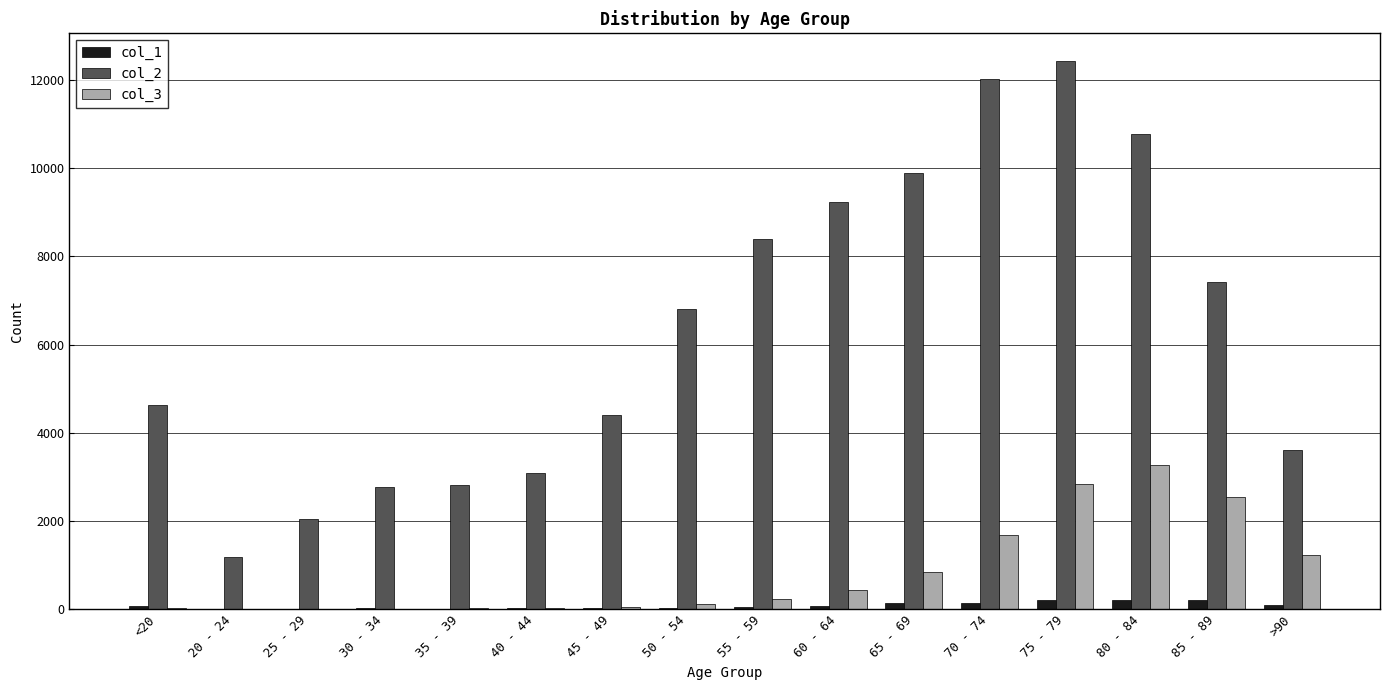

Which series has the largest total across all categories?

col_2